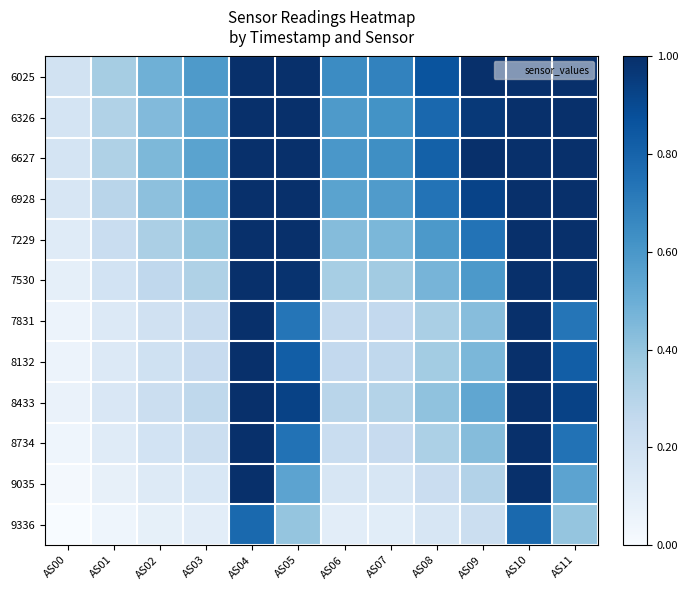

What is the total value across all series at AS02?

3.4